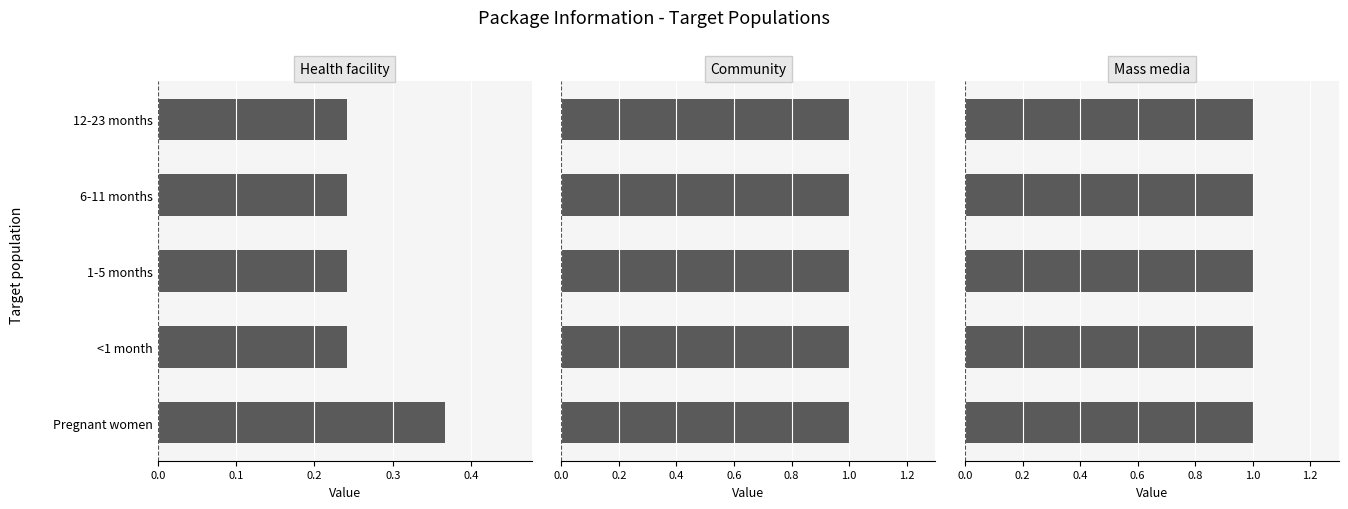

Rank the series by their maximum value, from highest to lowest.

Community, Mass media, Health facility